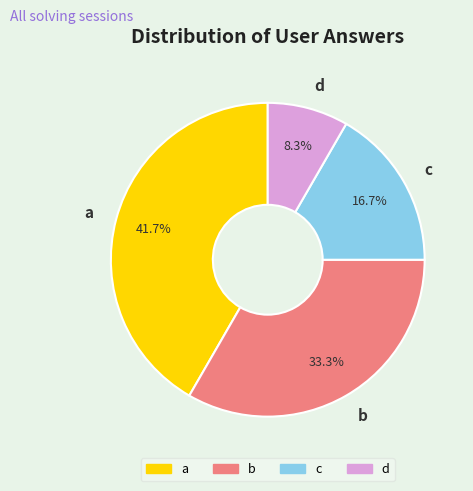

The c slice represents 17% of the pie. True or false?

True